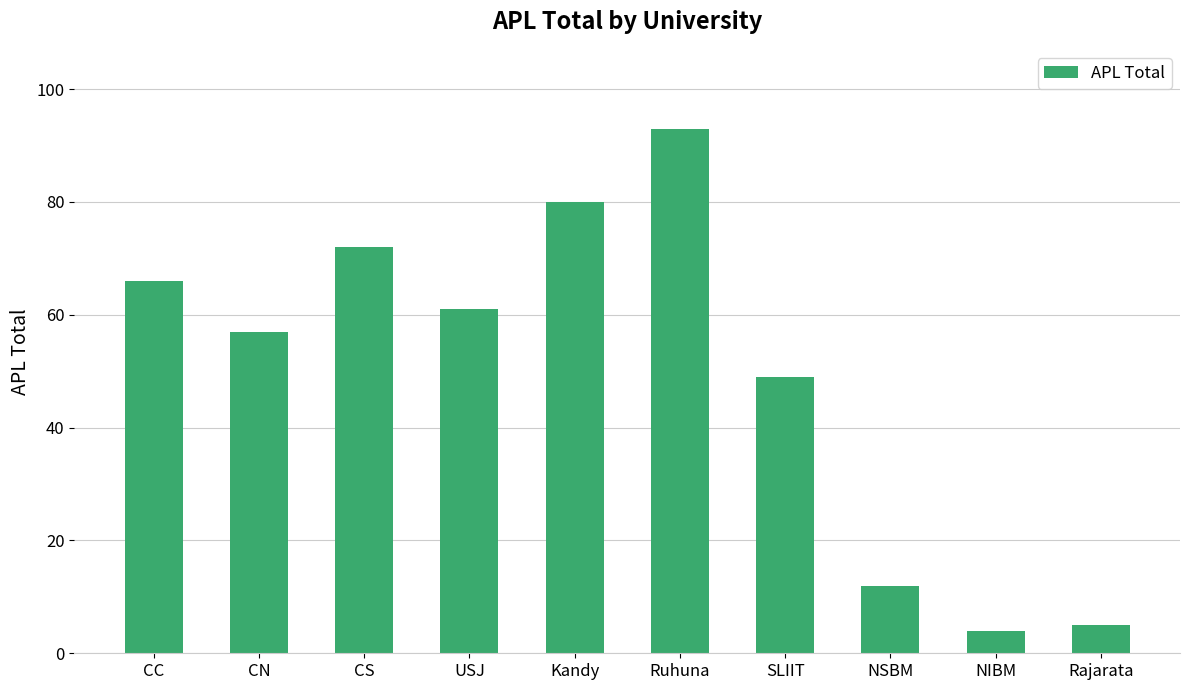

List the labels in order of value, largest first.

Ruhuna, Kandy, CS, CC, USJ, CN, SLIIT, NSBM, Rajarata, NIBM